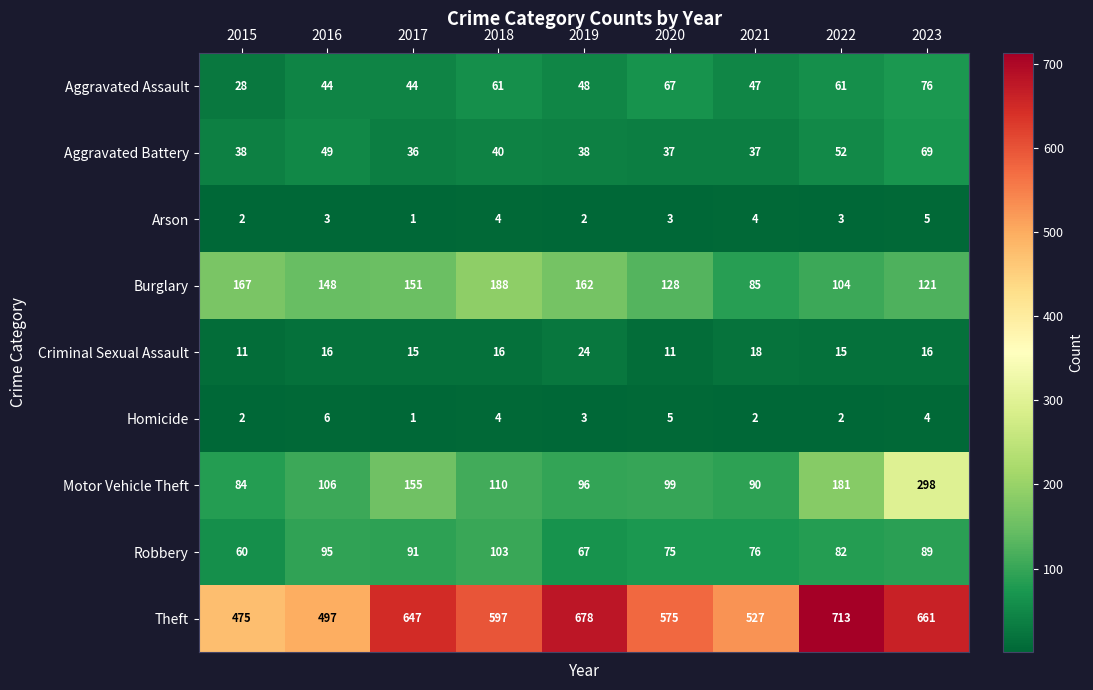

What is the difference between the maximum and minimum values in the Robbery series?

43